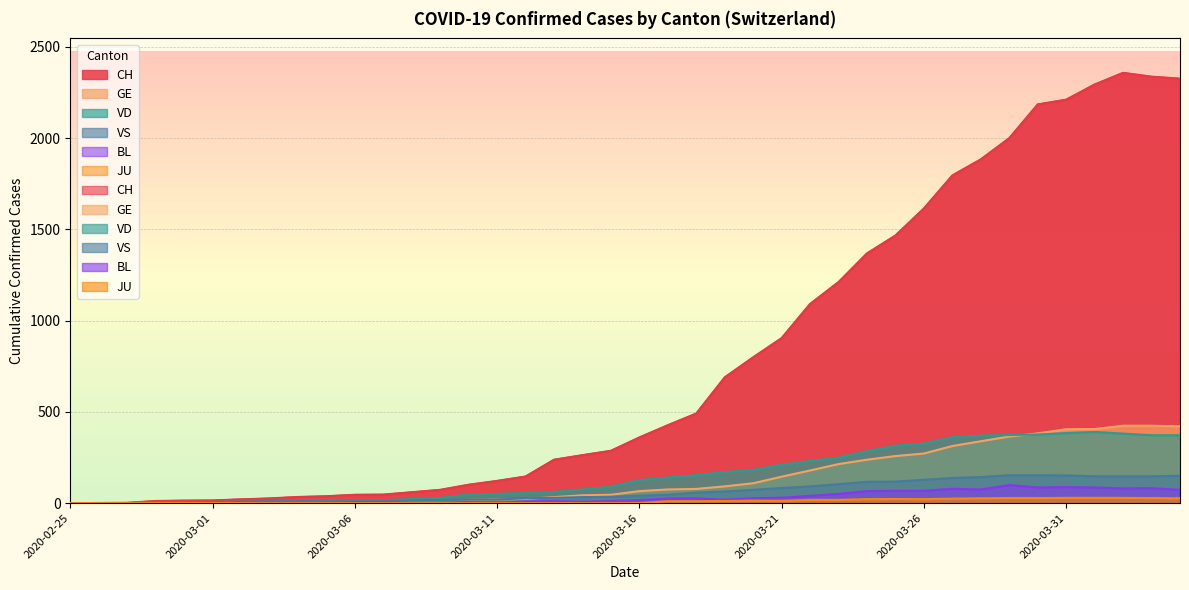

How many data points in GE are less than 66?

20